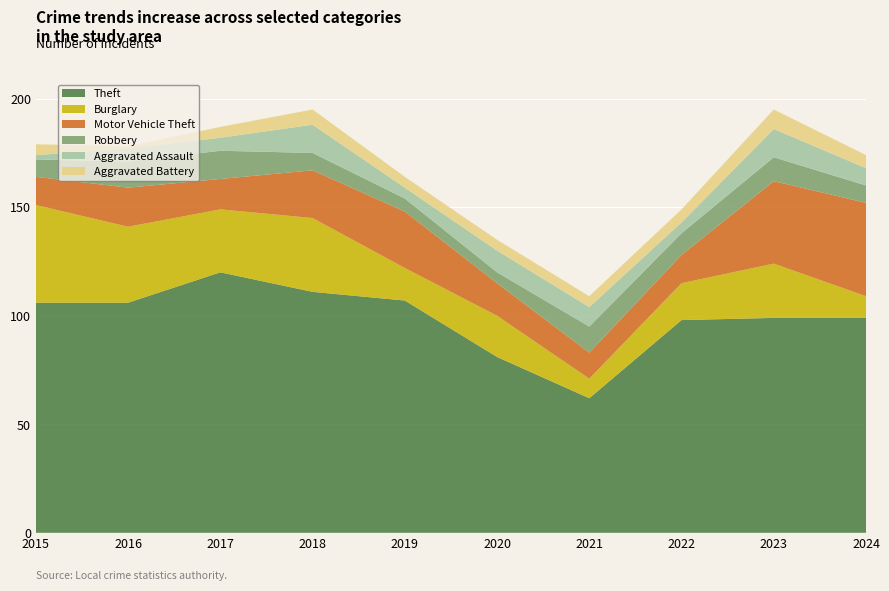

Reading left to right, transcribe all the data shown in this chart.

Theft: 106	106	120	111	107	81	62	98	99	99
Burglary: 45	35	29	34	15	19	9	17	25	10
Motor Vehicle Theft: 13	18	14	22	26	15	12	13	38	43
Robbery: 8	12	13	8	6	5	12	10	11	8
Aggravated Assault: 2	6	6	13	5	10	9	5	13	8
Aggravated Battery: 5	1	5	7	5	5	5	6	9	6